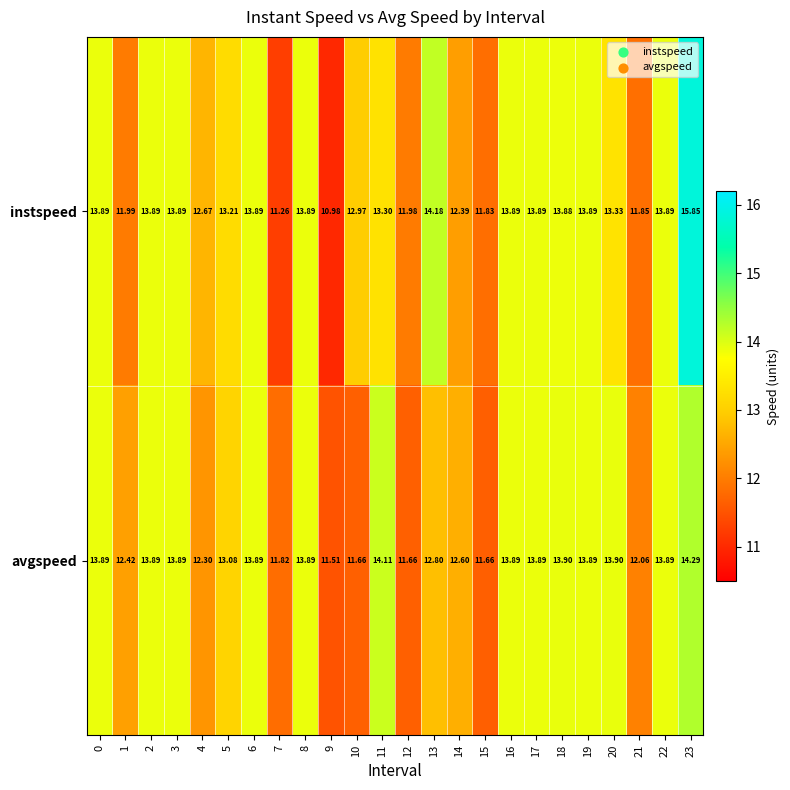

Is the value of avgspeed at 0 greater than the value of instspeed at 1?

Yes